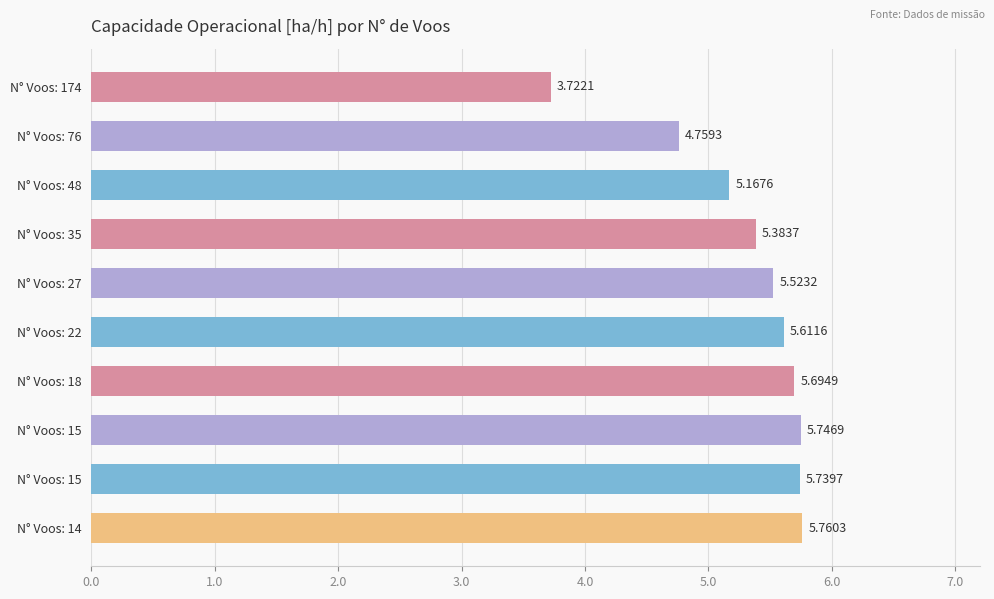

Are the bars horizontal?

Yes